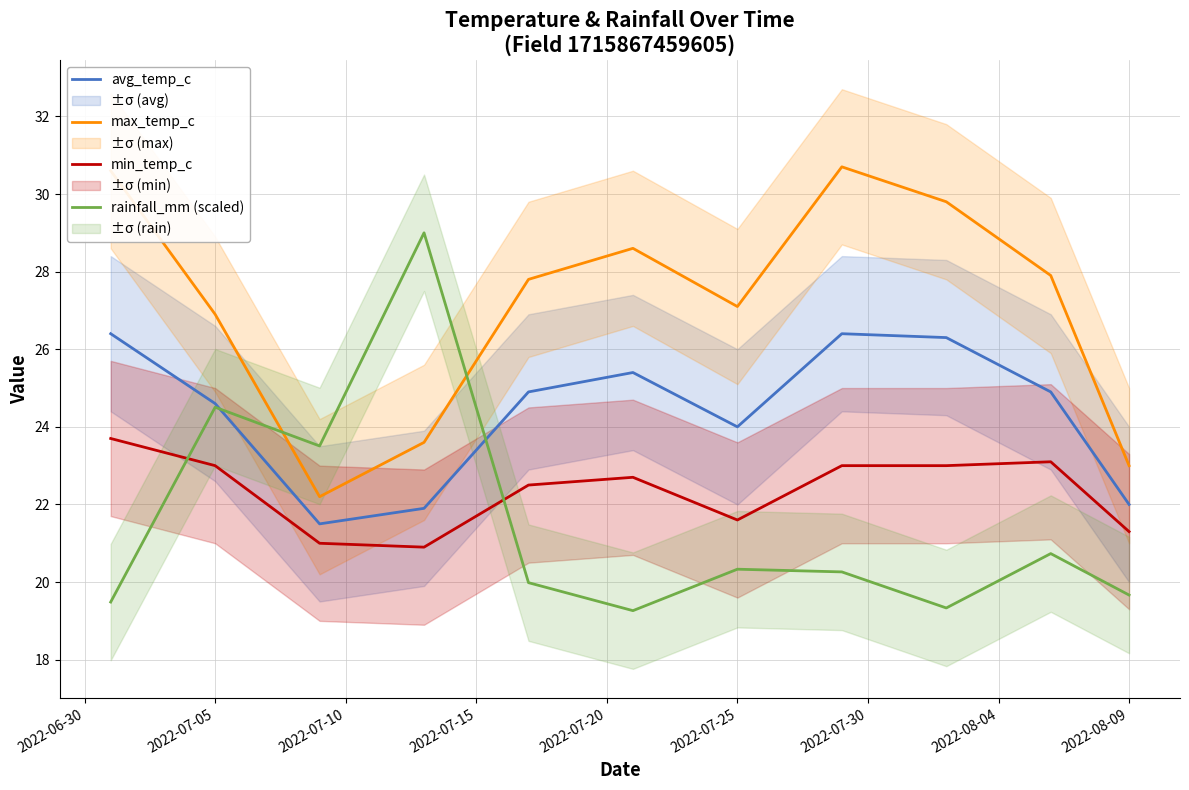

What is the lowest value of the avg_temp_c series?

21.5